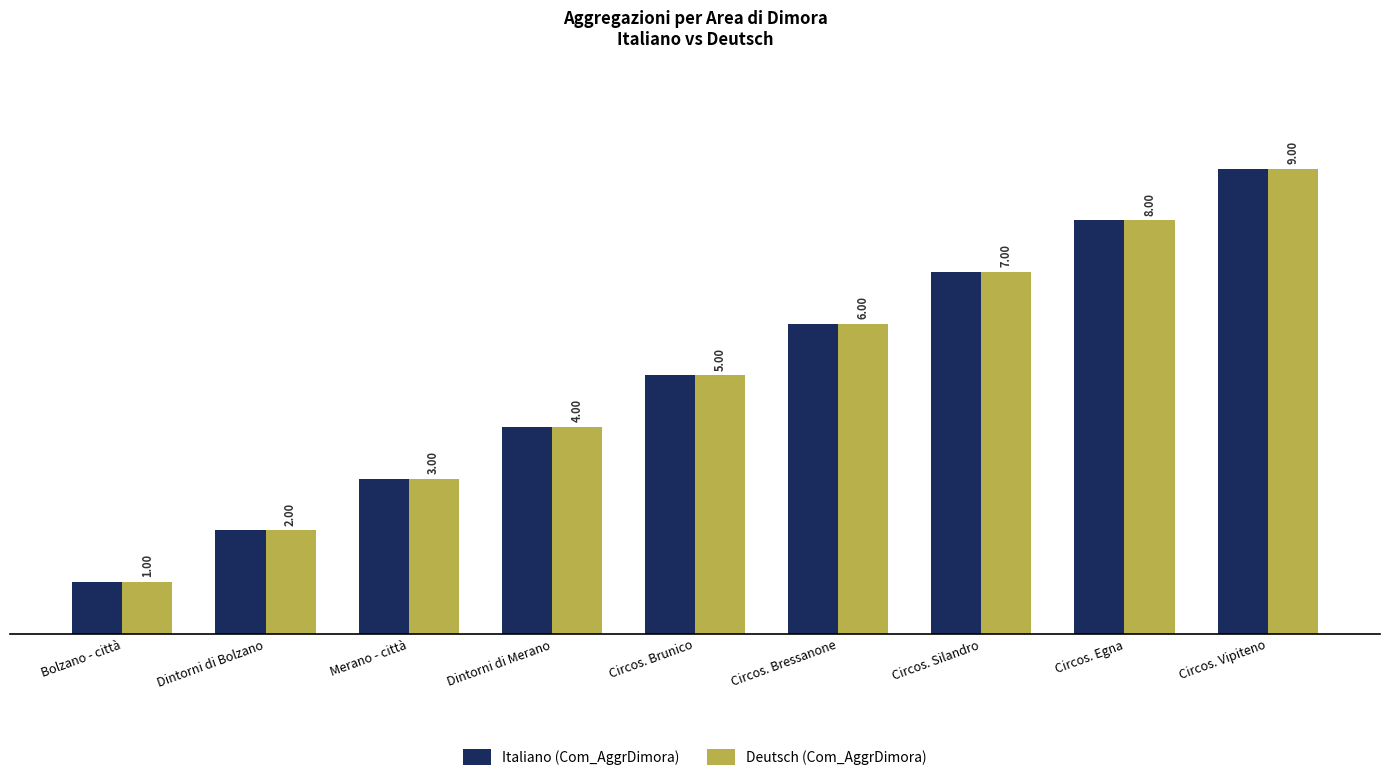

Rank the categories by Italiano (Com_AggrDimora) value from lowest to highest.

Bolzano - città, Dintorni di Bolzano, Merano - città, Dintorni di Merano, Circos. Brunico, Circos. Bressanone, Circos. Silandro, Circos. Egna, Circos. Vipiteno